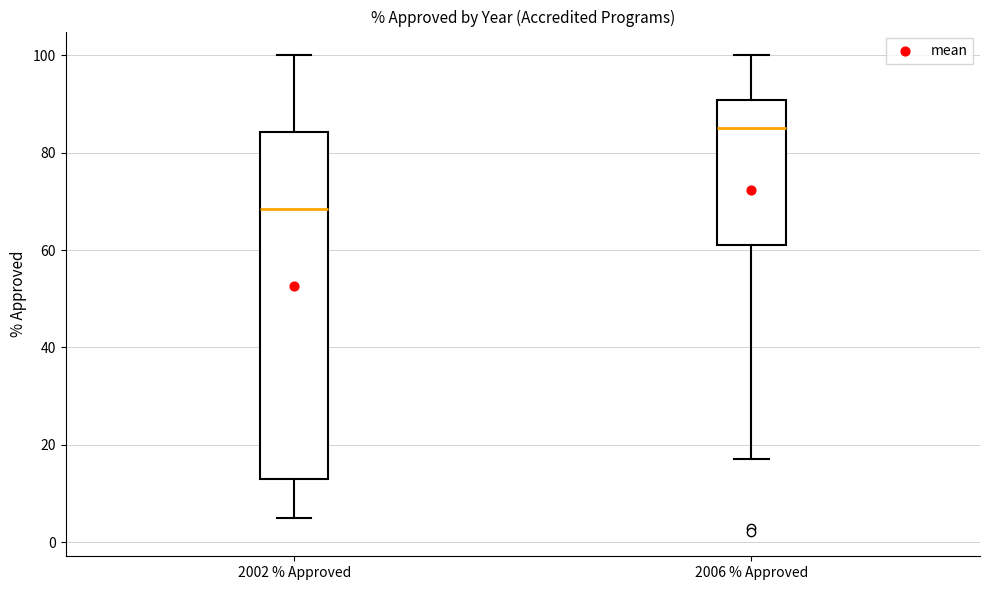

Where does the upper whisker of the box for 2006 % Approved end on the y-axis? The values are not printed on the chart, so give them approximately, as read against the axis.

100